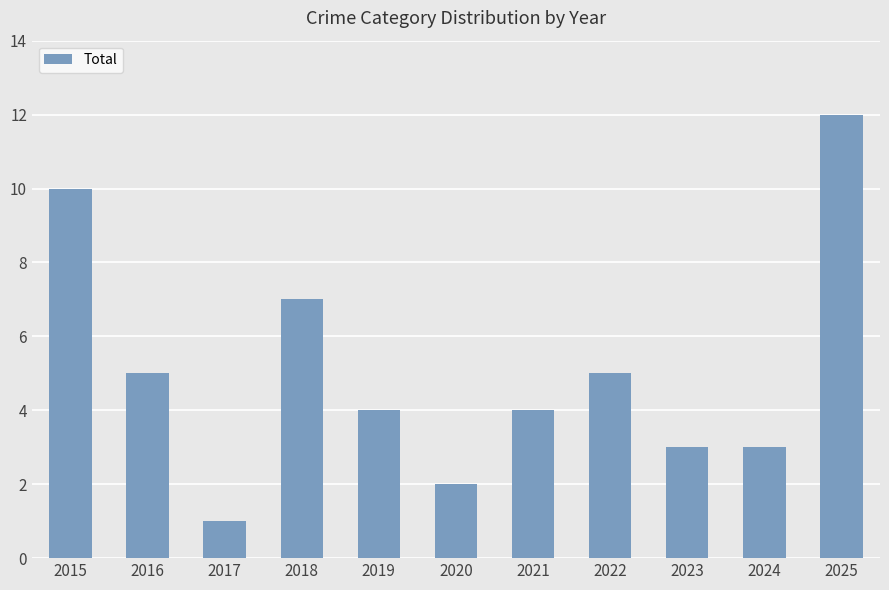

Which label corresponds to the smallest value in the chart?

2017